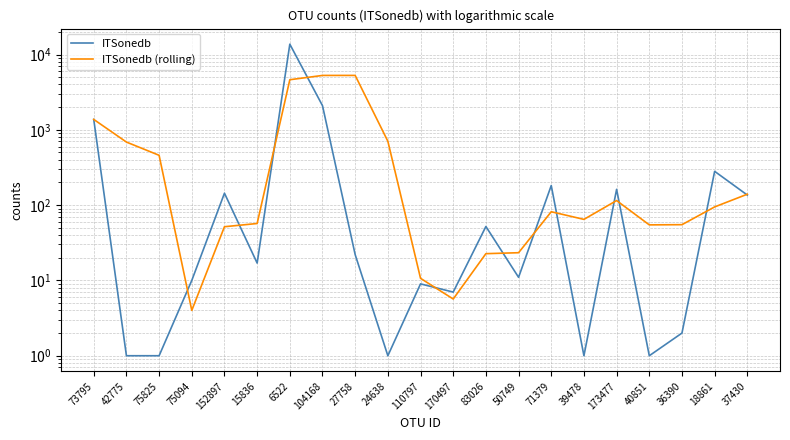

Which series has the largest range (max minus min)?

ITSonedb